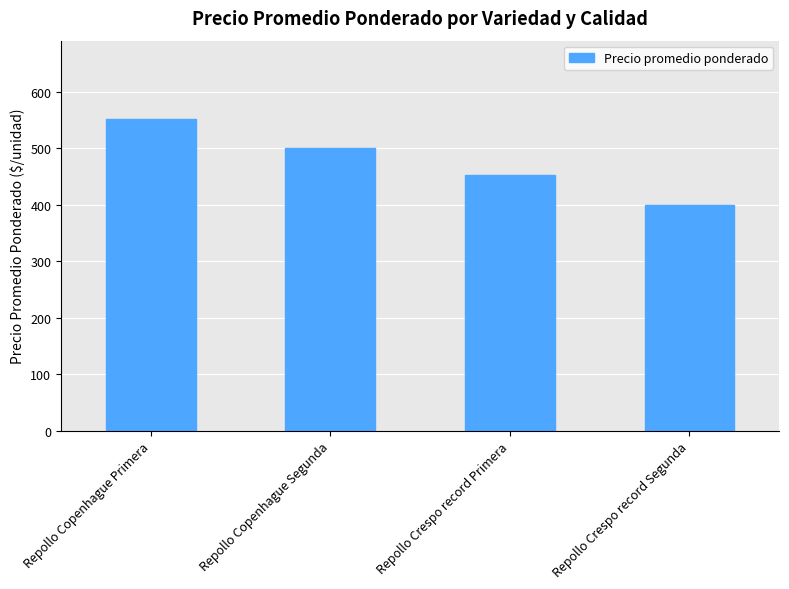

List the labels in order of value, smallest first.

Repollo Crespo record Segunda, Repollo Crespo record Primera, Repollo Copenhague Segunda, Repollo Copenhague Primera